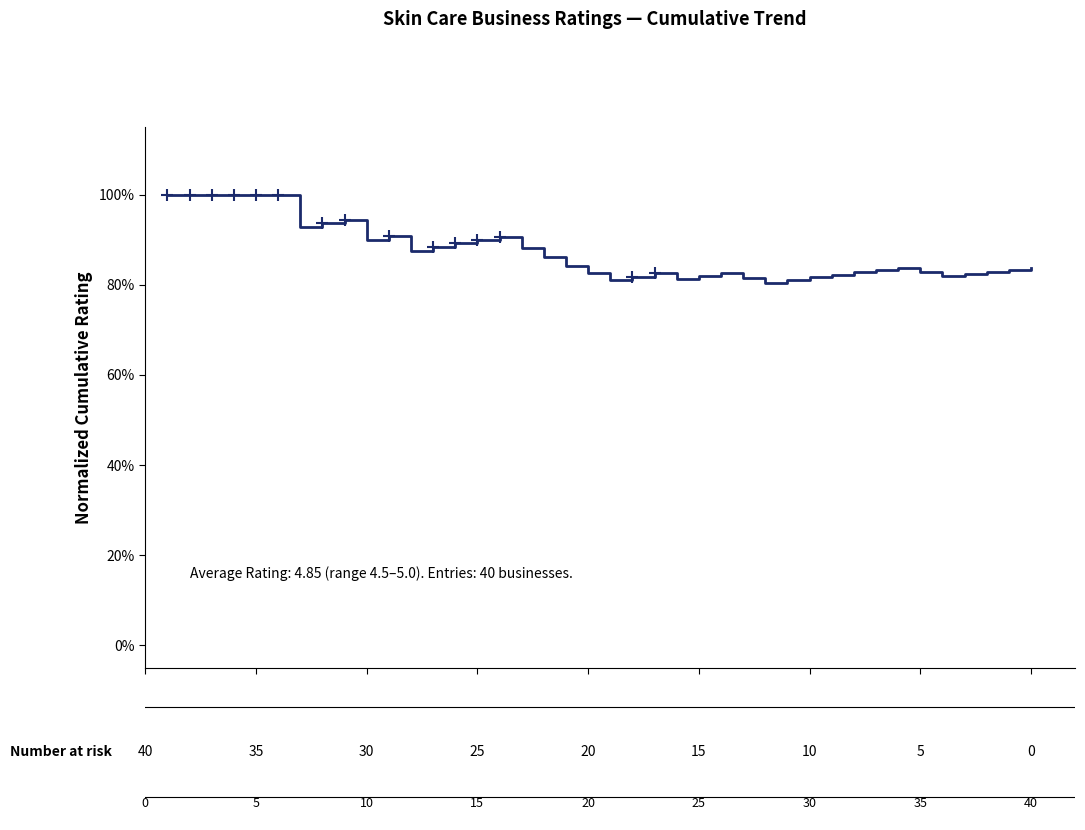

What is the minimum value shown in the chart?

80.4